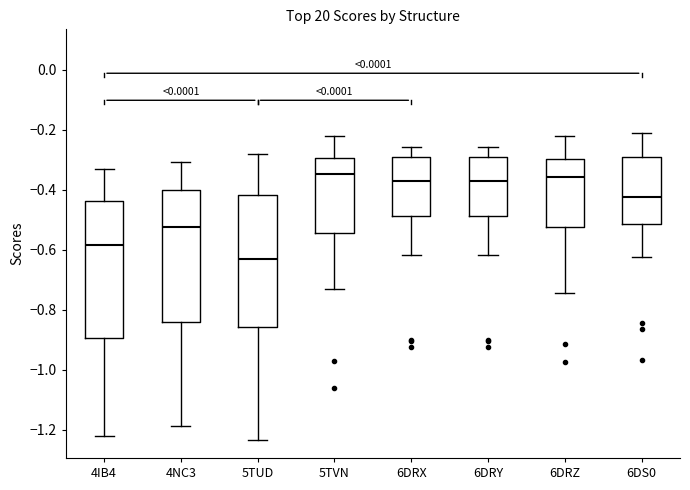

Reading left to right, read every box against the y-axis: the position of its median line, the range the box covers, and the ends of its whiskers. The values are not printed on the chart, so give them approximately, as read against the axis.

4IB4: median -0.58, box -0.90 to -0.44, whiskers -1.22 to -0.34
4NC3: median -0.52, box -0.84 to -0.40, whiskers -1.18 to -0.30
5TUD: median -0.64, box -0.86 to -0.42, whiskers -1.24 to -0.28
5TVN: median -0.34, box -0.54 to -0.30, whiskers -0.72 to -0.22
6DRX: median -0.38, box -0.48 to -0.30, whiskers -0.62 to -0.26
6DRY: median -0.38, box -0.48 to -0.30, whiskers -0.62 to -0.26
6DRZ: median -0.36, box -0.52 to -0.30, whiskers -0.74 to -0.22
6DS0: median -0.42, box -0.52 to -0.30, whiskers -0.62 to -0.20